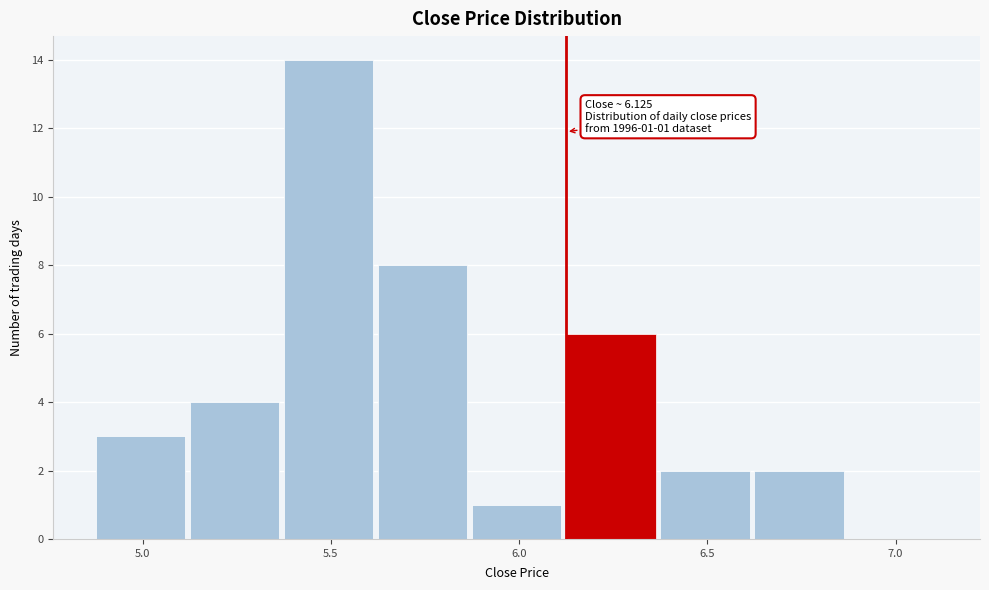

Over which range of the x-axis is the bar tallest?

5.375 to 5.625